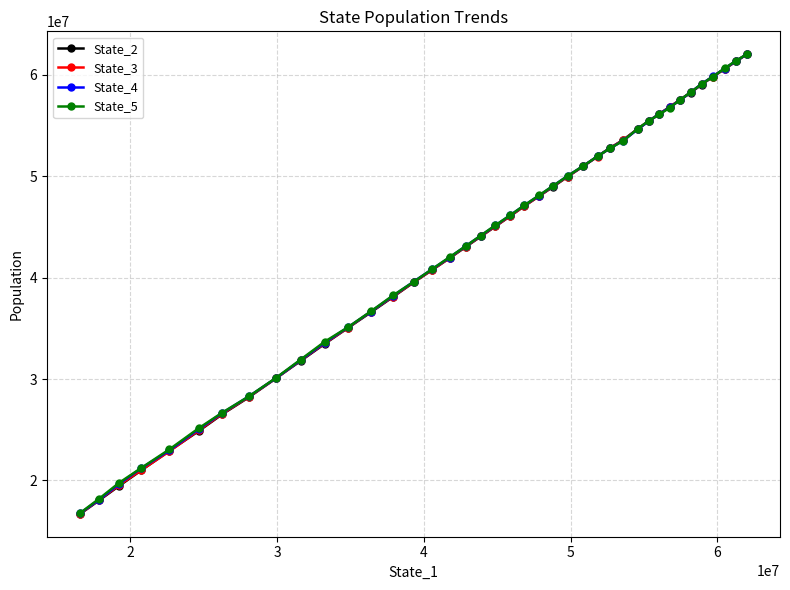

What is the maximum value for State_3?

61996176.0